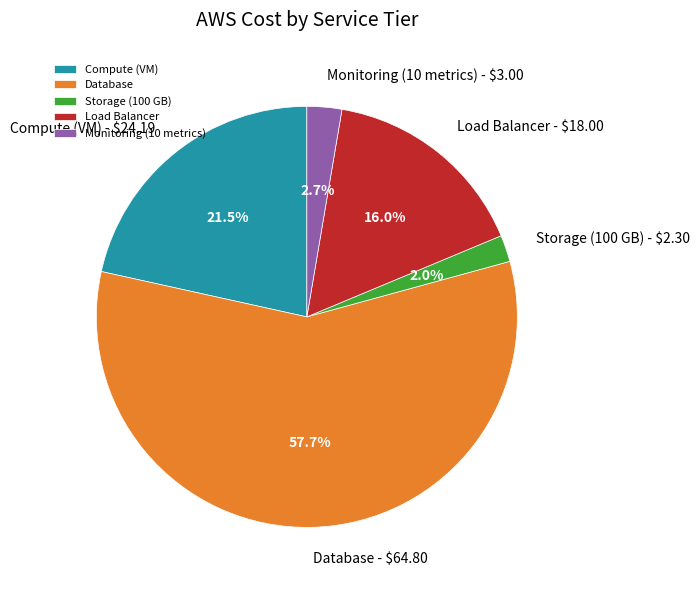

What portion of the pie excludes Load Balancer?

84.0%